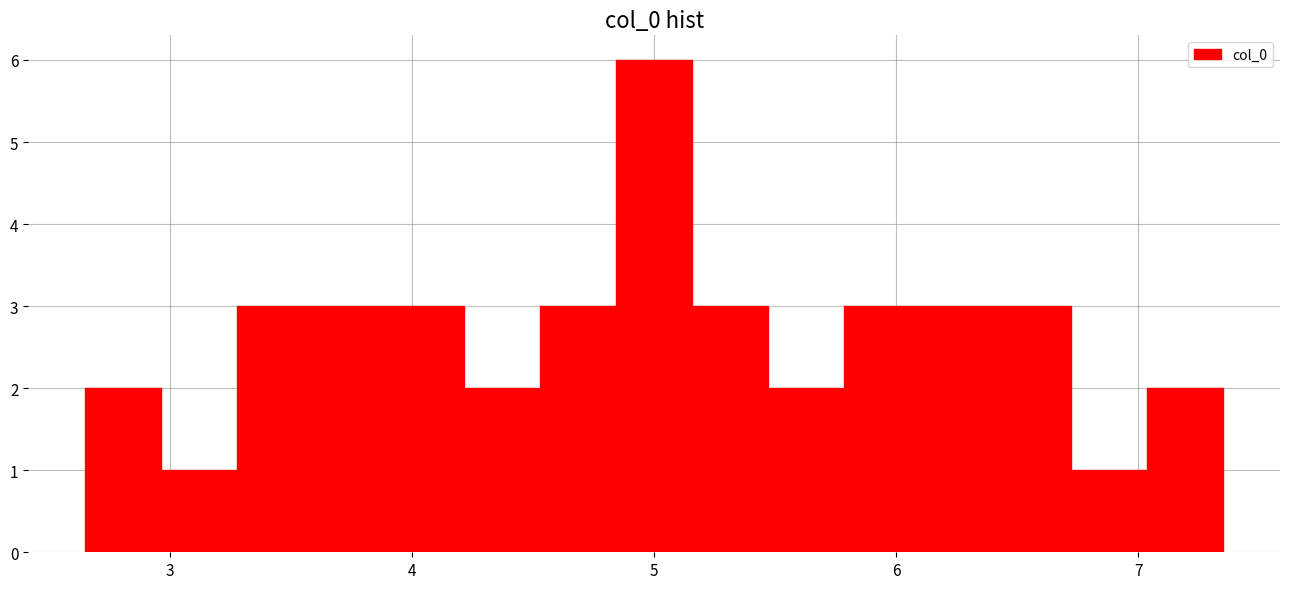

Read against the x-axis, roughly where is the centre of the tallest bar?

5.0